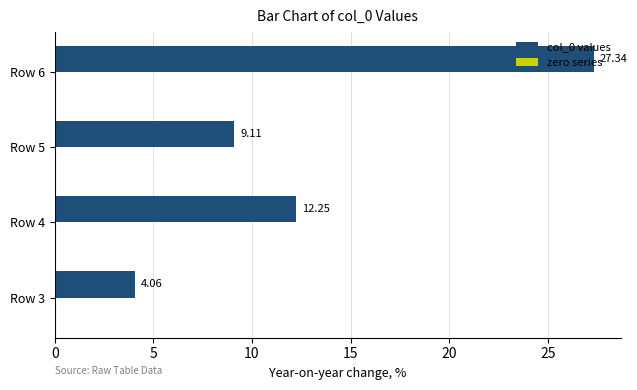

What is the difference between the second highest and minimum values?

8.2